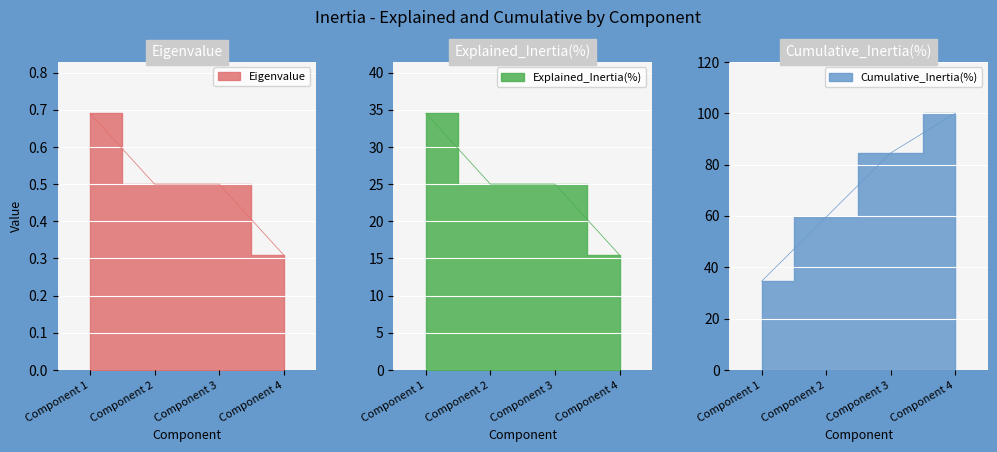

Which category has the lowest value across all series?

Component 4